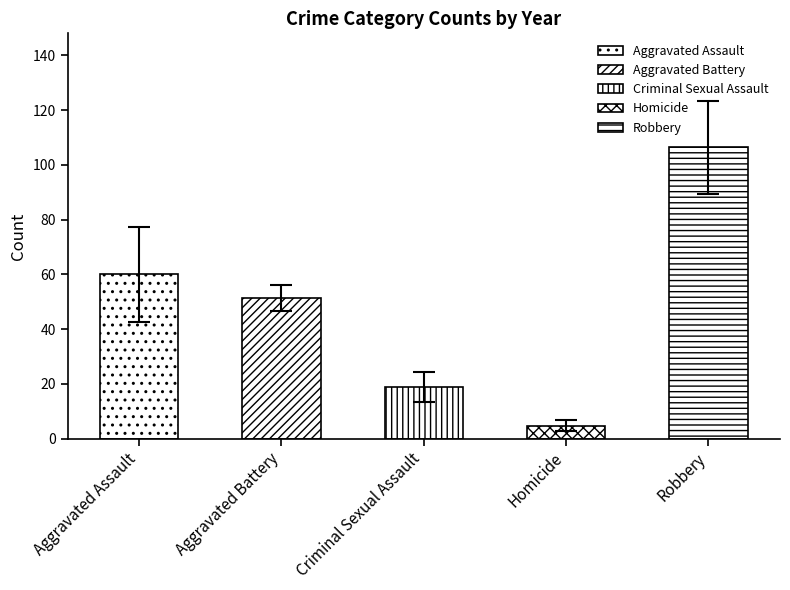

True or false: 2016 has a value of 210 at Robbery.

False